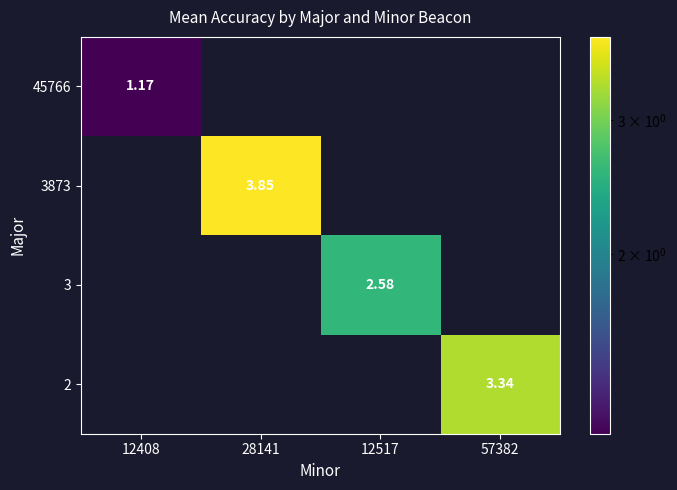

What is the lowest value of the 45766 series?

1.2